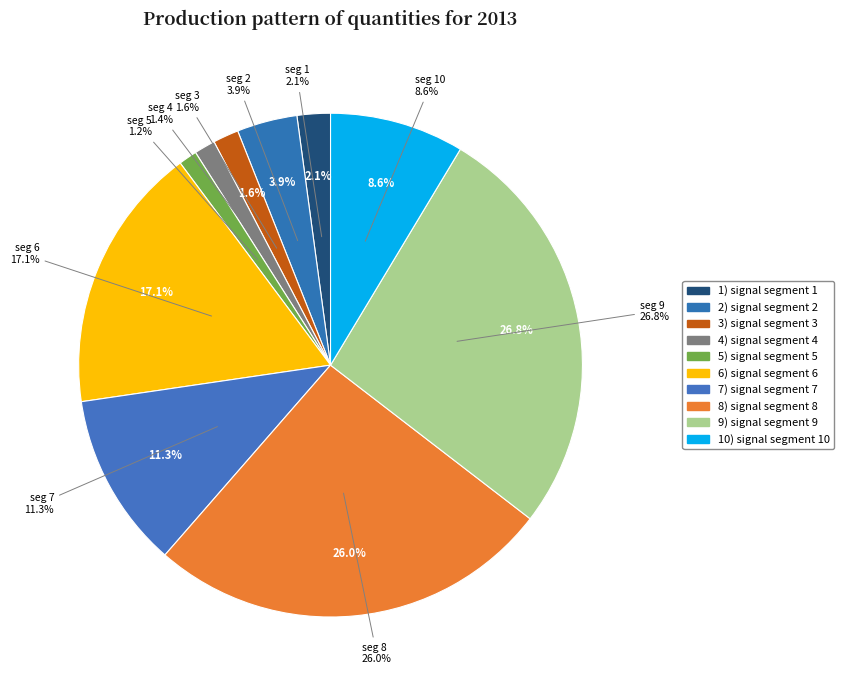

Is there any slice that represents more than half of the pie?

No